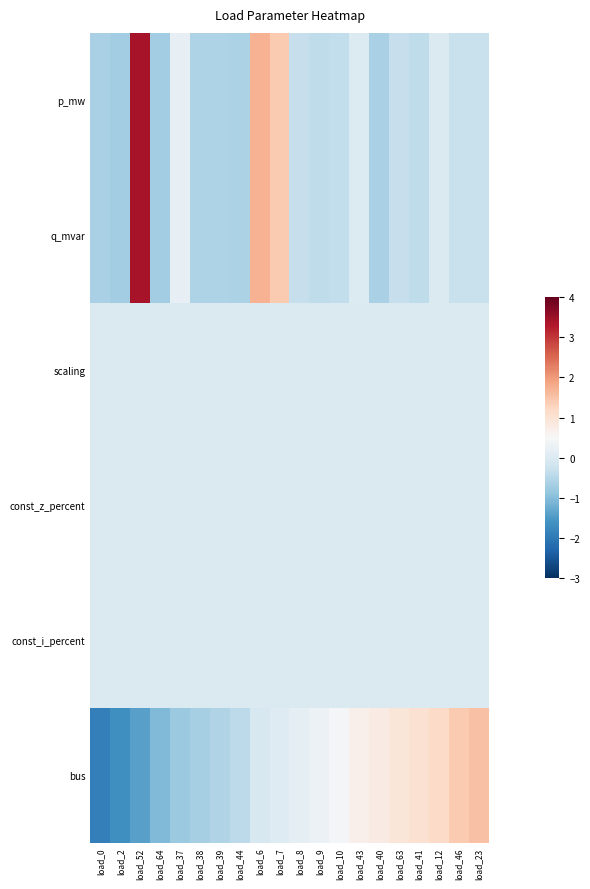

Reading left to right, extract all data points from this chart.

p_mw: load_0=-0.6	load_2=-0.7	load_52=3.4	load_64=-0.7	load_37=0.2	load_38=-0.6	load_39=-0.6	load_44=-0.6	load_6=1.7	load_7=1.4	load_8=-0.3	load_9=-0.4	load_10=-0.4	load_43=0.0	load_40=-0.6	load_63=-0.3	load_41=-0.4	load_12=-0.0	load_46=-0.3	load_23=-0.3
q_mvar: load_0=-0.6	load_2=-0.7	load_52=3.4	load_64=-0.7	load_37=0.2	load_38=-0.6	load_39=-0.6	load_44=-0.6	load_6=1.7	load_7=1.4	load_8=-0.3	load_9=-0.4	load_10=-0.4	load_43=0.0	load_40=-0.6	load_63=-0.3	load_41=-0.4	load_12=-0.0	load_46=-0.3	load_23=-0.3
scaling: load_0=0.0	load_2=0.0	load_52=0.0	load_64=0.0	load_37=0.0	load_38=0.0	load_39=0.0	load_44=0.0	load_6=0.0	load_7=0.0	load_8=0.0	load_9=0.0	load_10=0.0	load_43=0.0	load_40=0.0	load_63=0.0	load_41=0.0	load_12=0.0	load_46=0.0	load_23=0.0
const_z_percent: load_0=0.0	load_2=0.0	load_52=0.0	load_64=0.0	load_37=0.0	load_38=0.0	load_39=0.0	load_44=0.0	load_6=0.0	load_7=0.0	load_8=0.0	load_9=0.0	load_10=0.0	load_43=0.0	load_40=0.0	load_63=0.0	load_41=0.0	load_12=0.0	load_46=0.0	load_23=0.0
const_i_percent: load_0=0.0	load_2=0.0	load_52=0.0	load_64=0.0	load_37=0.0	load_38=0.0	load_39=0.0	load_44=0.0	load_6=0.0	load_7=0.0	load_8=0.0	load_9=0.0	load_10=0.0	load_43=0.0	load_40=0.0	load_63=0.0	load_41=0.0	load_12=0.0	load_46=0.0	load_23=0.0
bus: load_0=-1.9	load_2=-1.7	load_52=-1.4	load_64=-1.0	load_37=-0.8	load_38=-0.7	load_39=-0.6	load_44=-0.4	load_6=-0.1	load_7=0.1	load_8=0.2	load_9=0.3	load_10=0.4	load_43=0.7	load_40=0.8	load_63=0.9	load_41=1.0	load_12=1.2	load_46=1.4	load_23=1.5